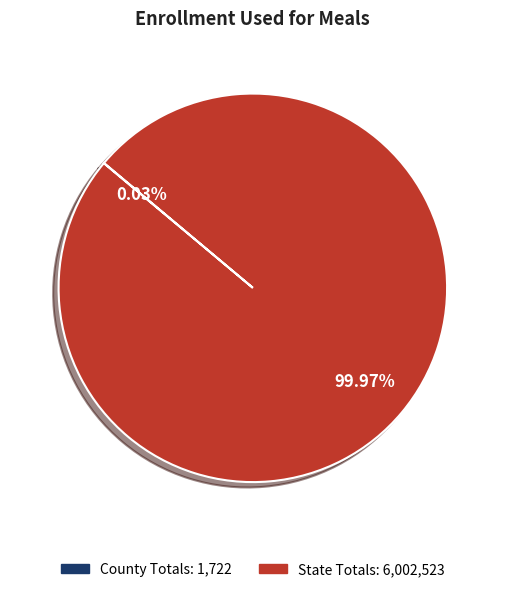

Which slice is the largest?

State Totals